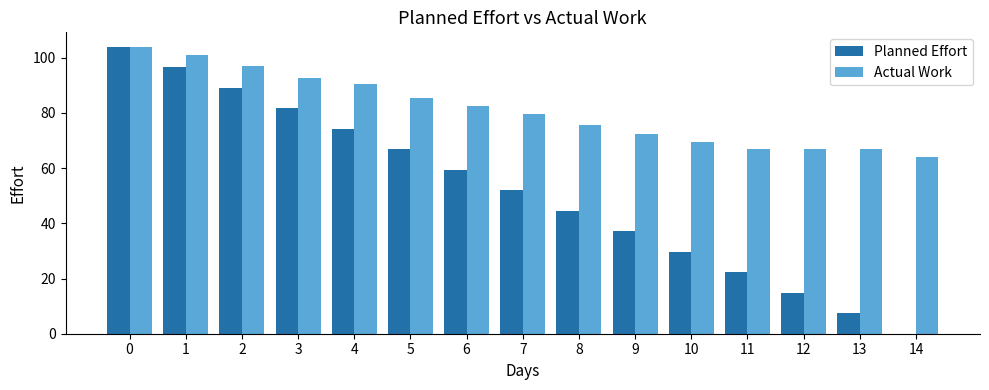

Which series has the widest spread of values?

Planned Effort